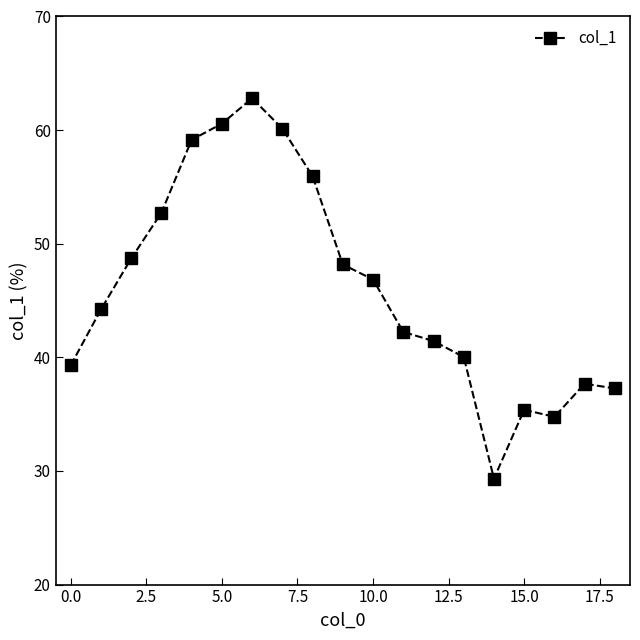

What is the maximum value shown in the chart?

62.8